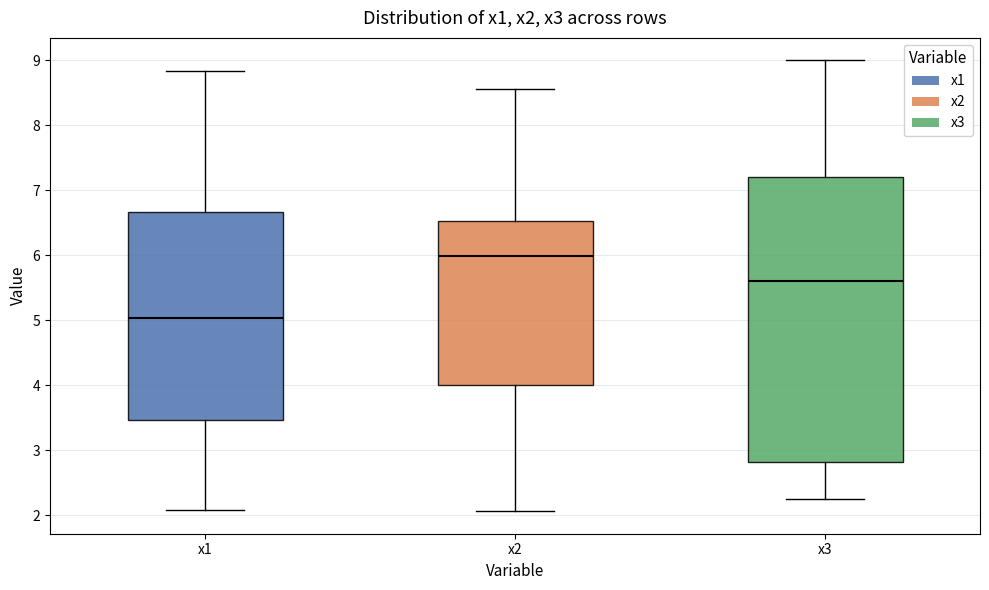

Where is the lower edge of the box for x2 on the y-axis? The values are not printed on the chart, so give them approximately, as read against the axis.

4.0